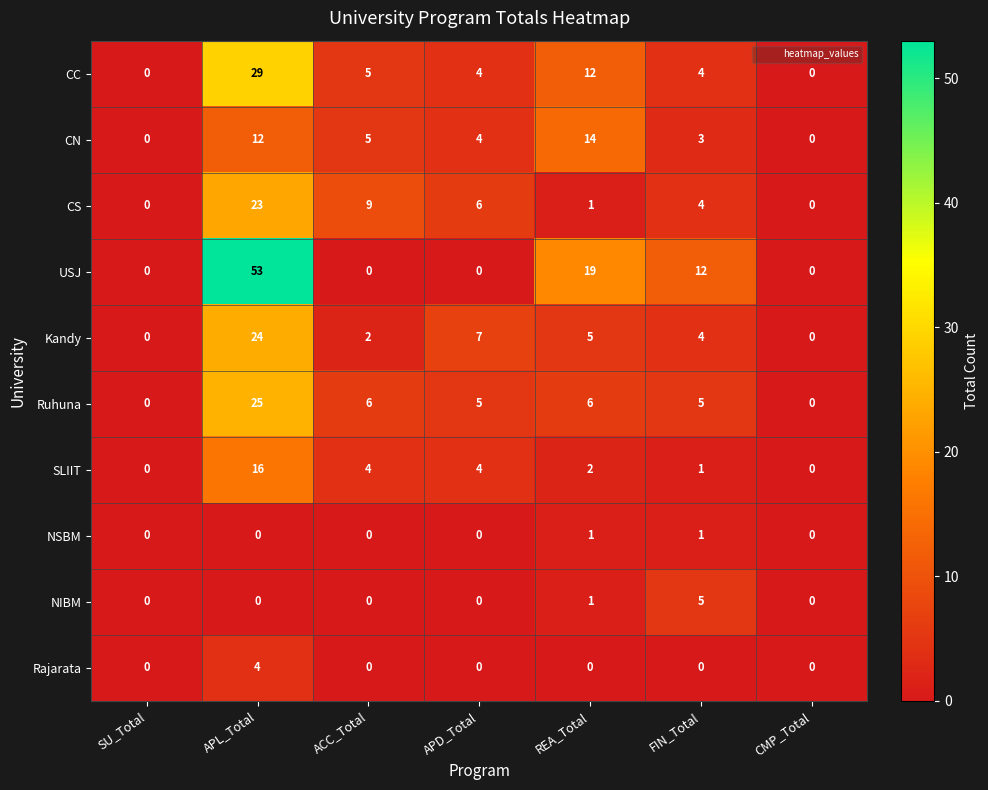

What is the spread (max minus min) of values at APL_Total?

53